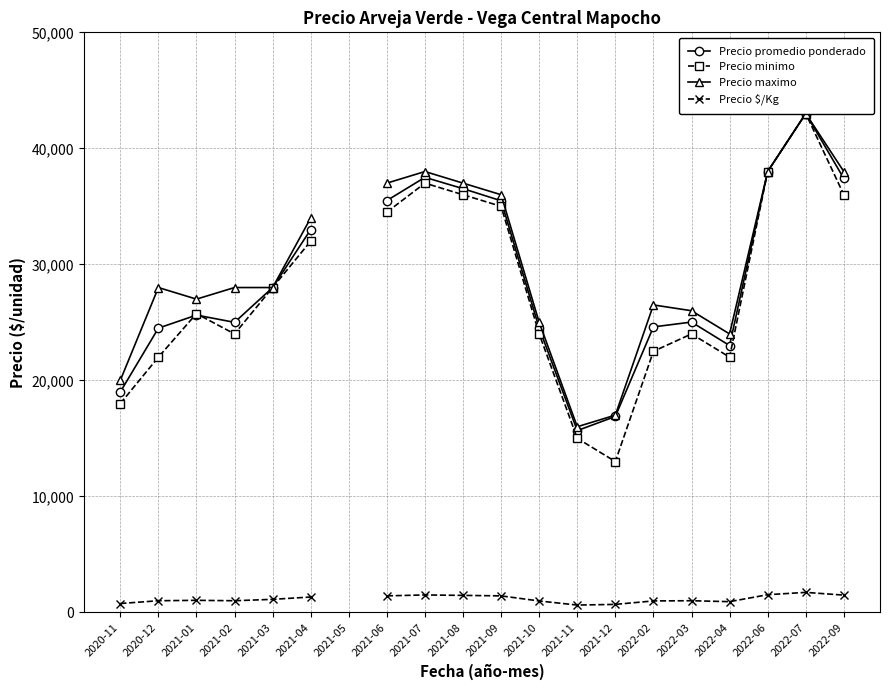

What is the sum of the Precio promedio ponderado values at 2021-02 and 2022-09?

62400.0